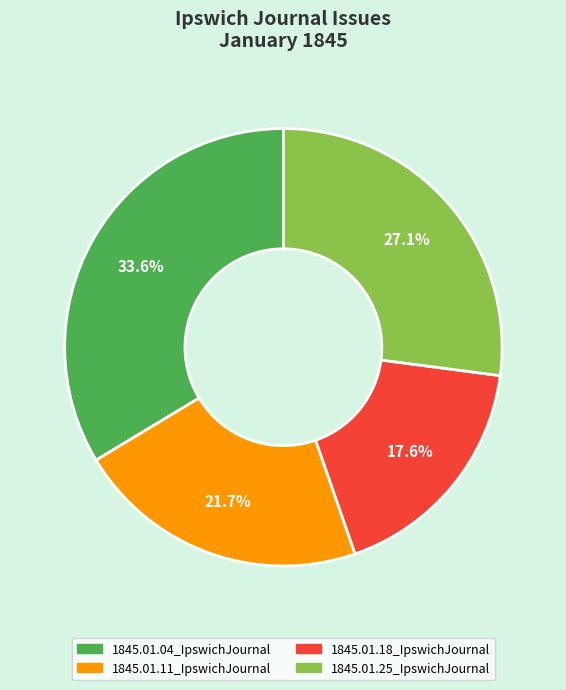

Combined, do 1845.01.25_IpswichJournal and 1845.01.18_IpswichJournal account for over 50%?

No